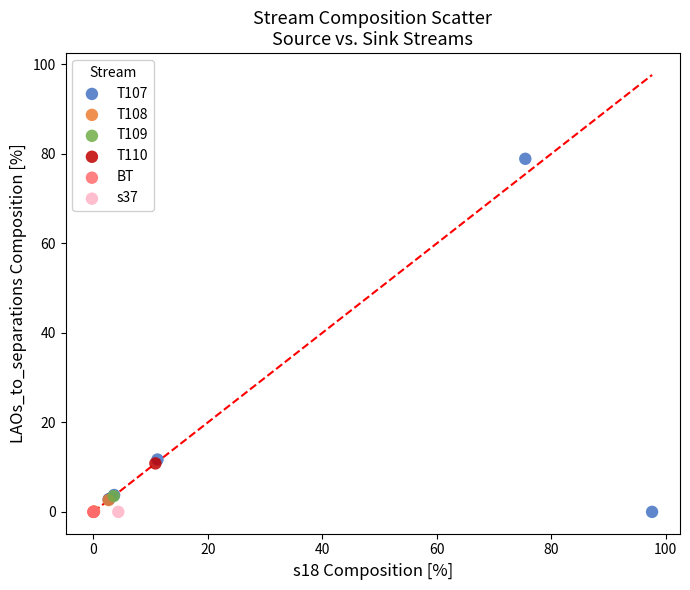

What are all the series names shown in the legend?

T107, T108, T109, T110, BT, s37